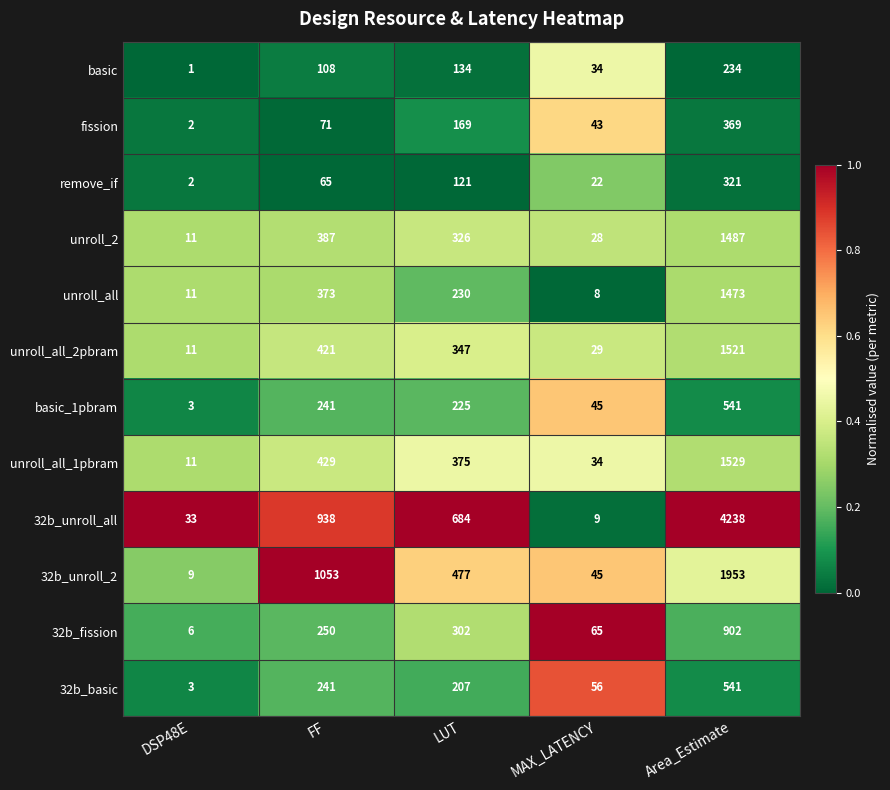

Is the value of basic_1pbram at MAX_LATENCY greater than the value of basic at MAX_LATENCY?

Yes